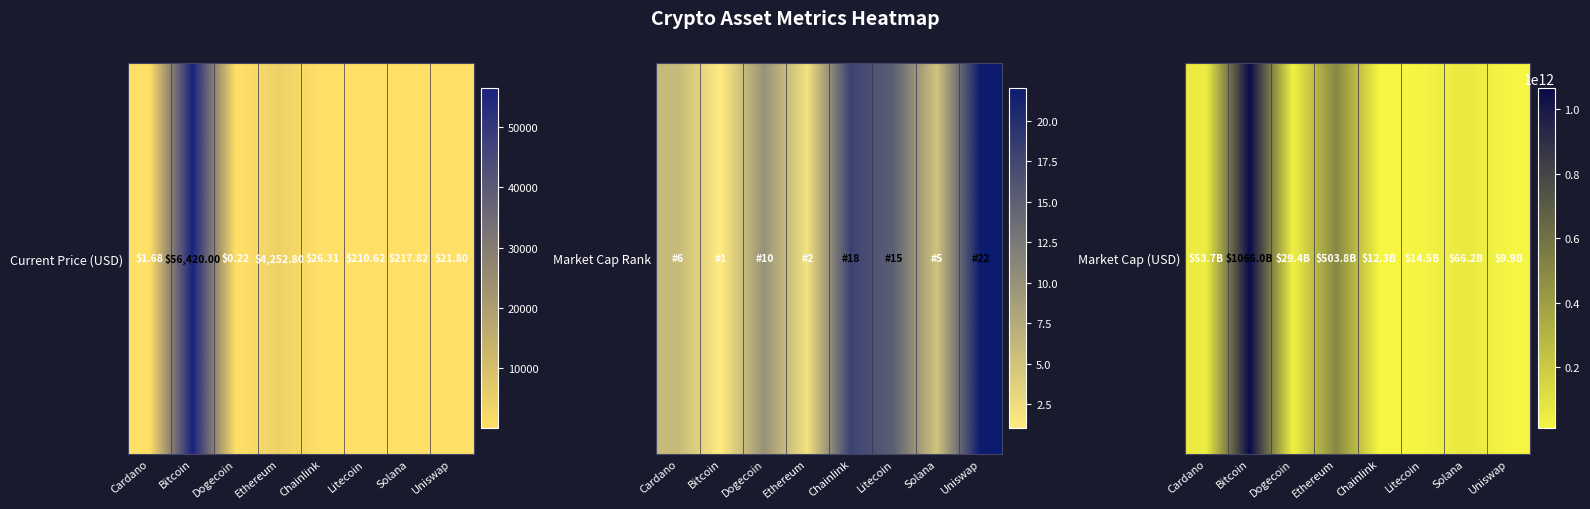

What is the average value?

219476584383